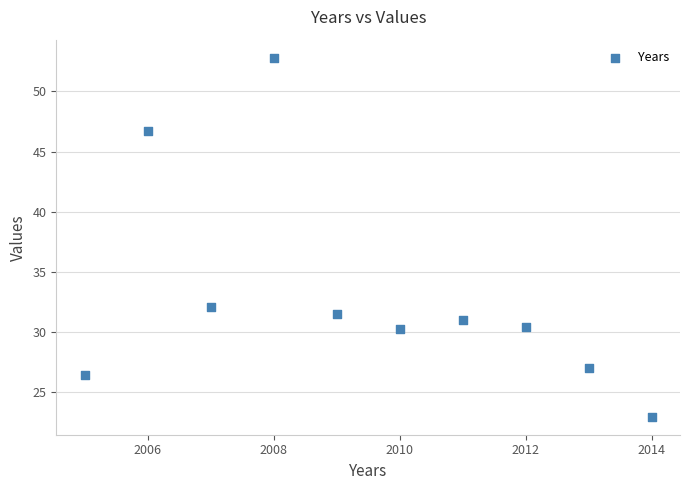

What Y value in the scatter plot is closest to 37?

32.1